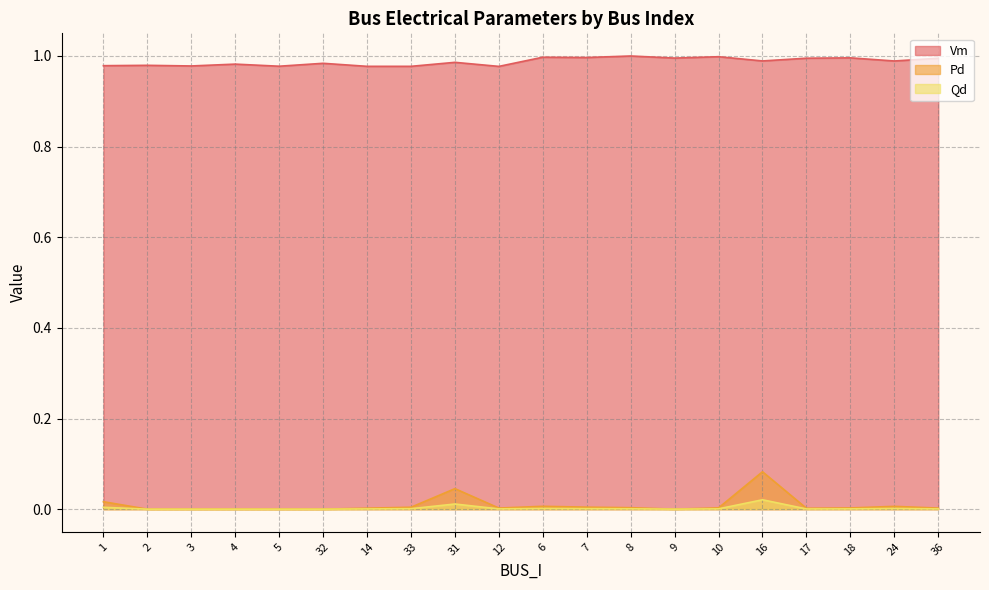

True or false: Pd and Qd cross at least once.

False